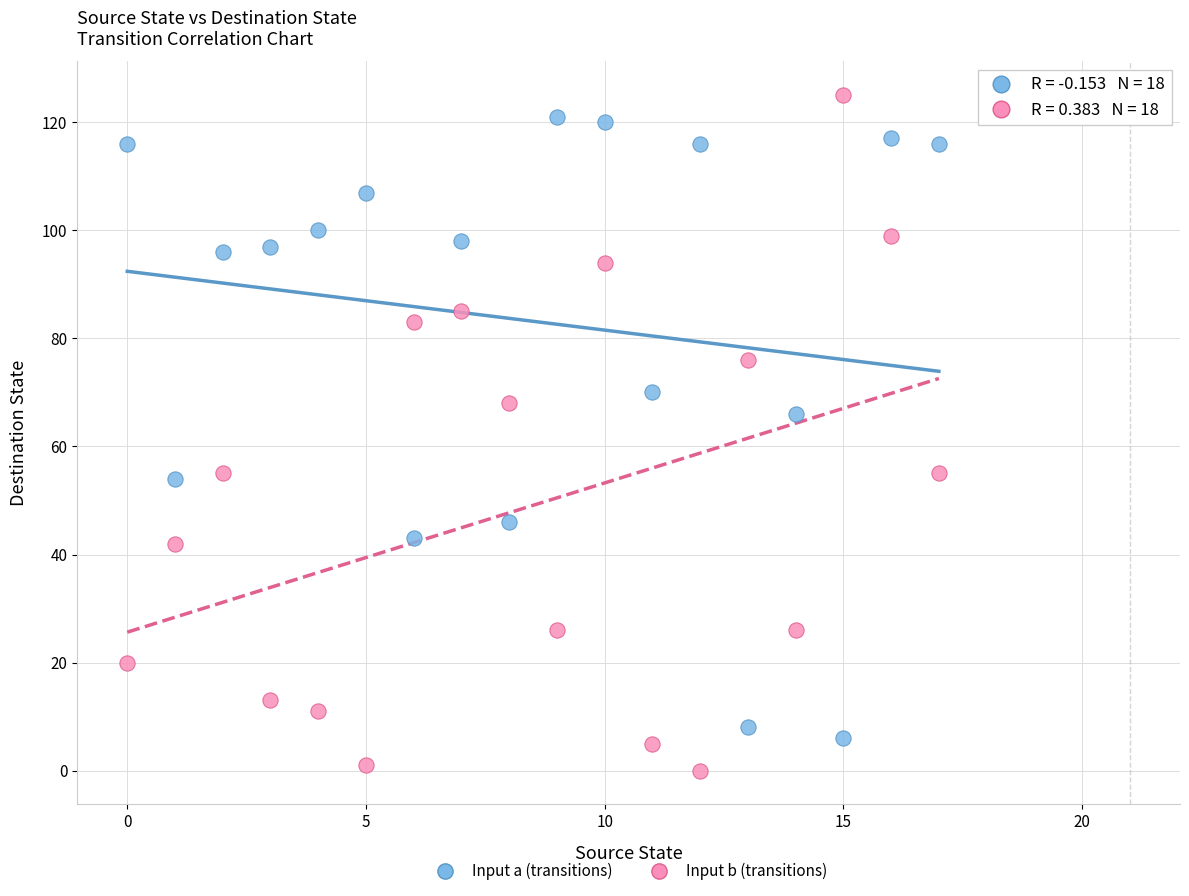

What are all the series names shown in the legend?

Input a (transitions), Input b (transitions)